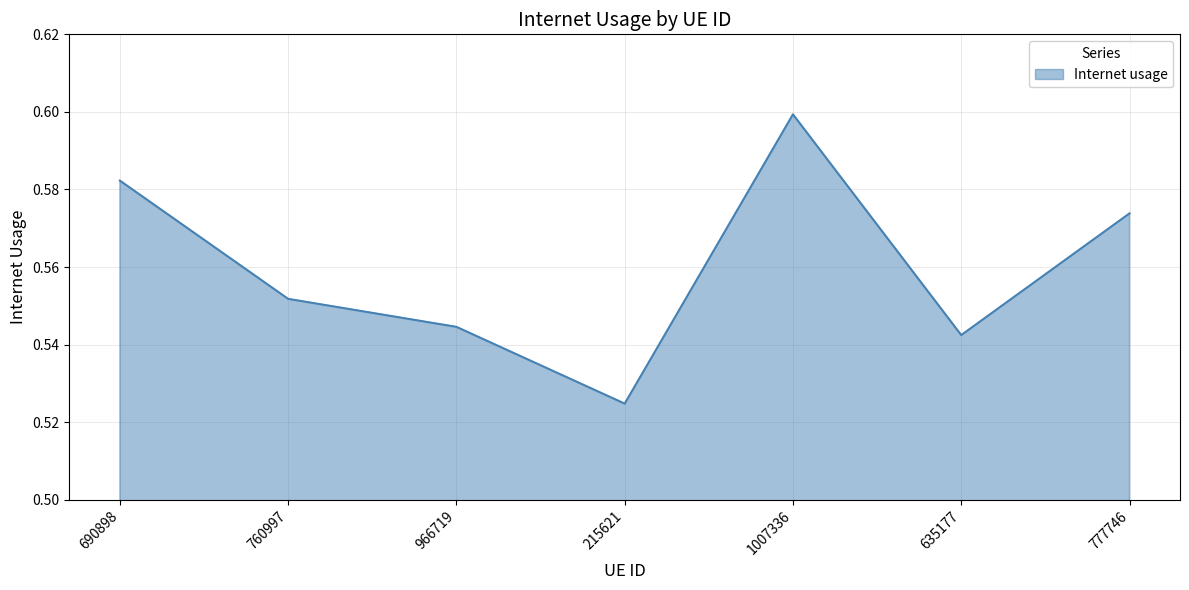

True or false: there are more than 0 points higher than both neighbors.

True